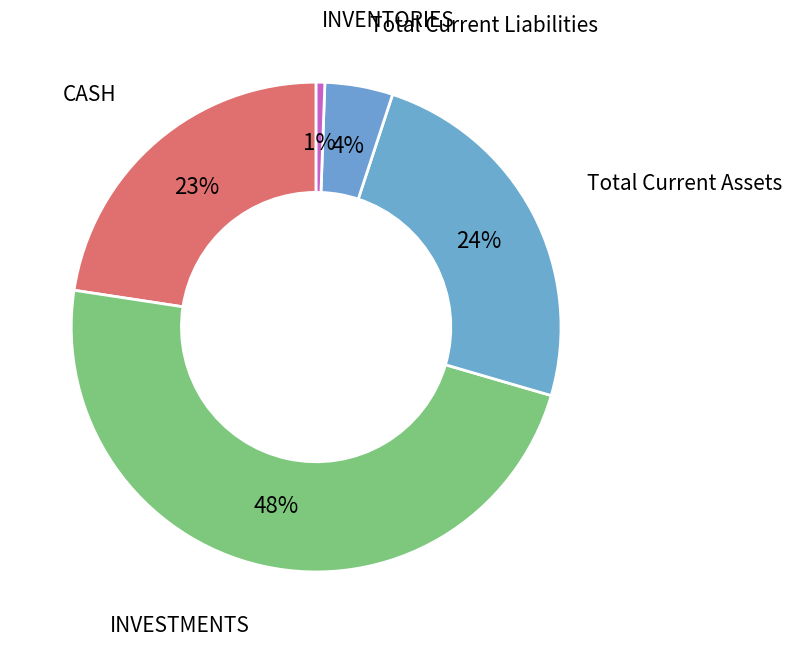

Between INVESTMENTS and Total Current Assets, which is larger?

INVESTMENTS